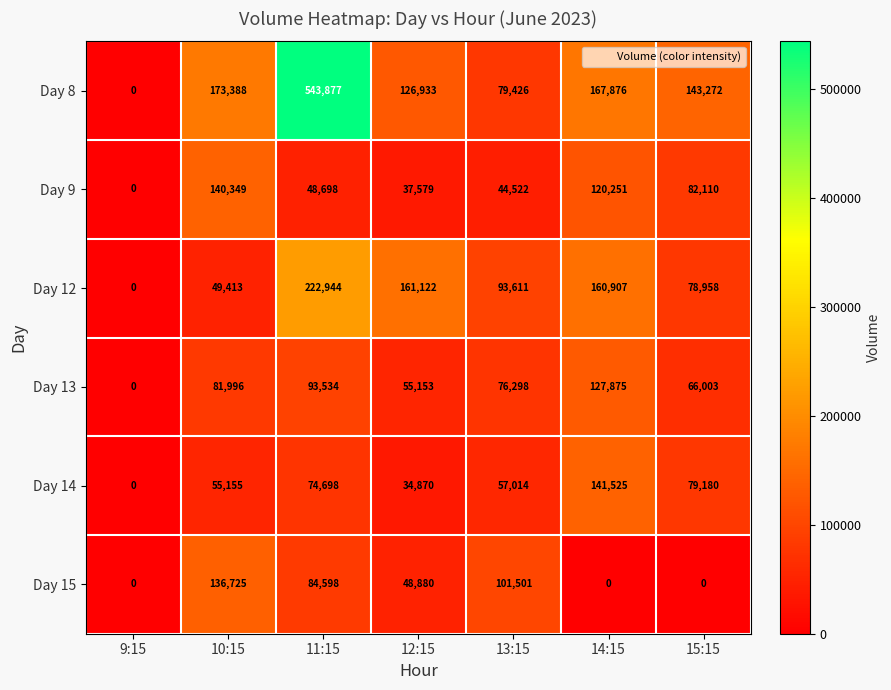

Which series has the widest spread of values?

Day 8